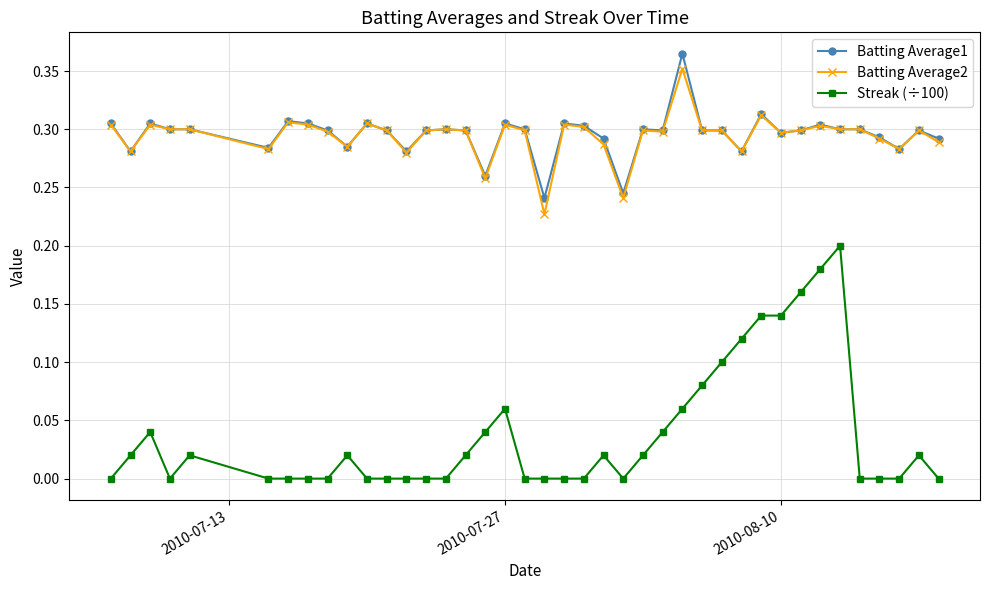

At how many categories does at least one series exceed 0?

40